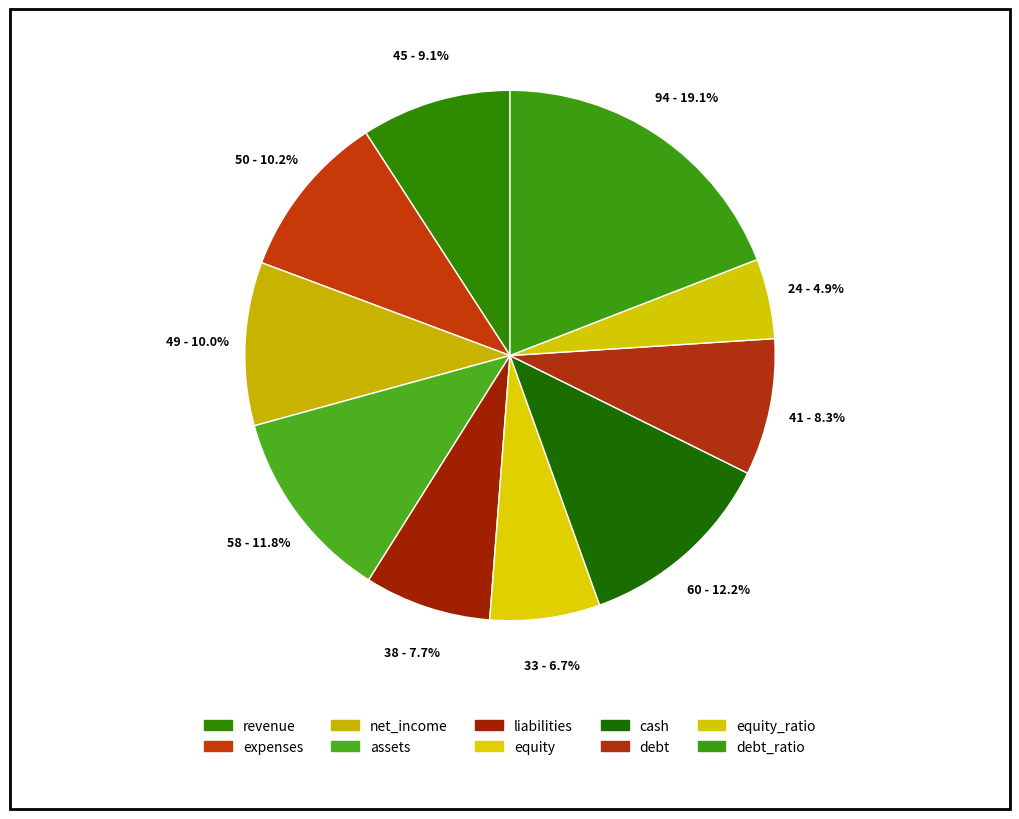

How many slices are in this pie chart?

10